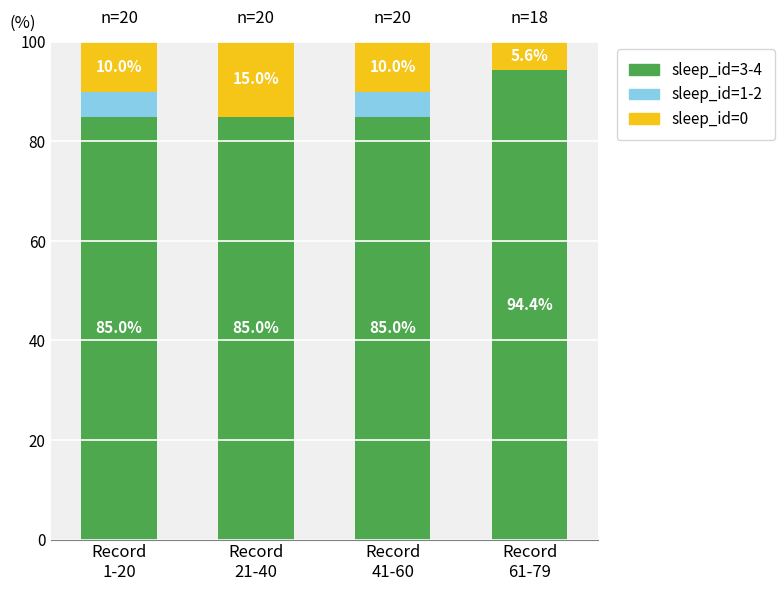

True or false: sleep_id=3-4 has a value of 85.0 at Record
21-40.

True